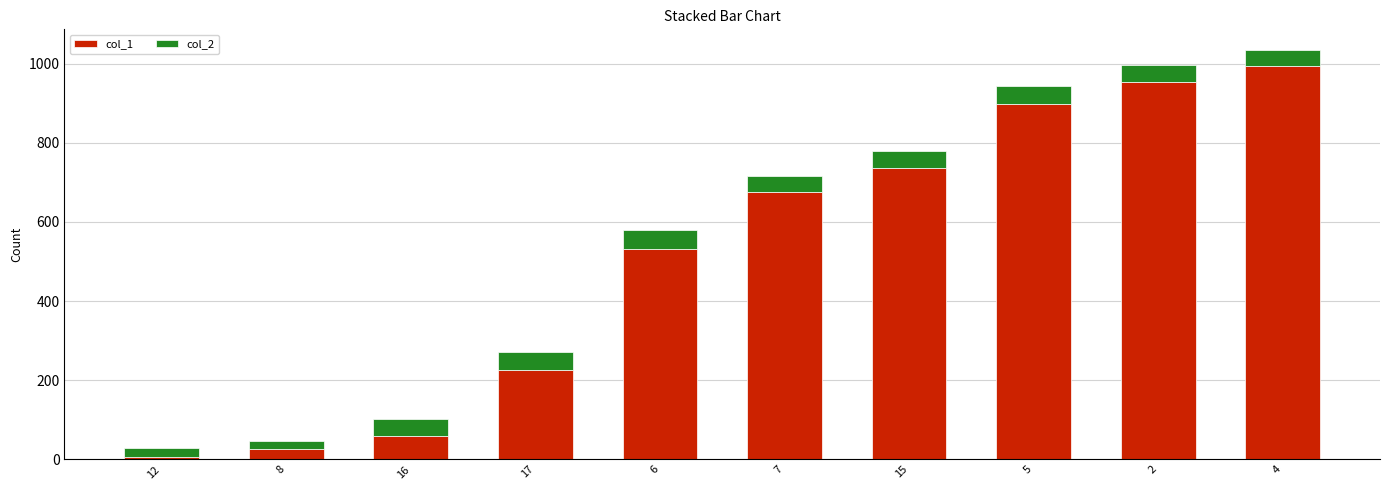

Count the number of data series in this chart.

2